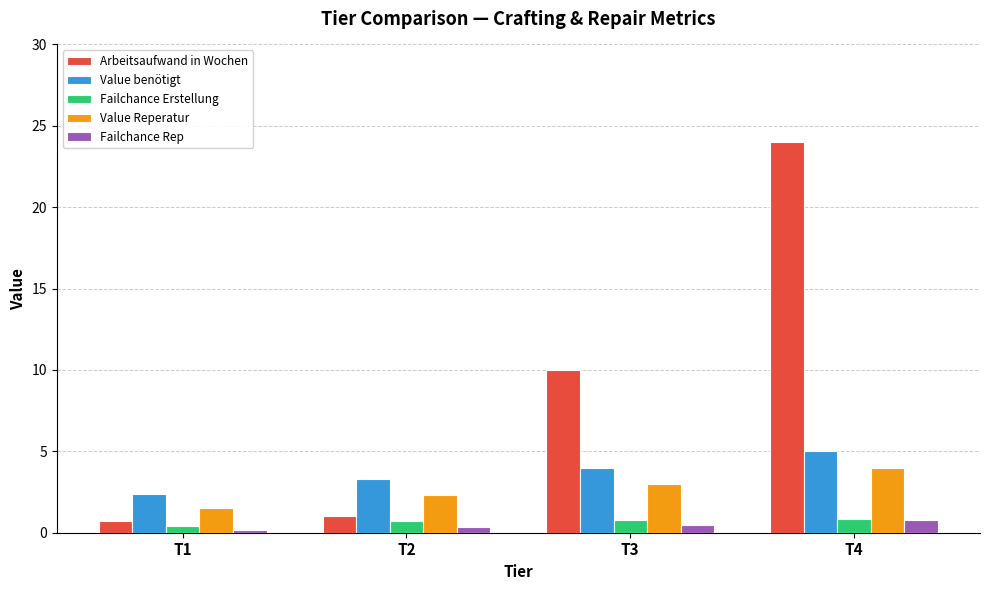

How many categories are shown in the chart?

4